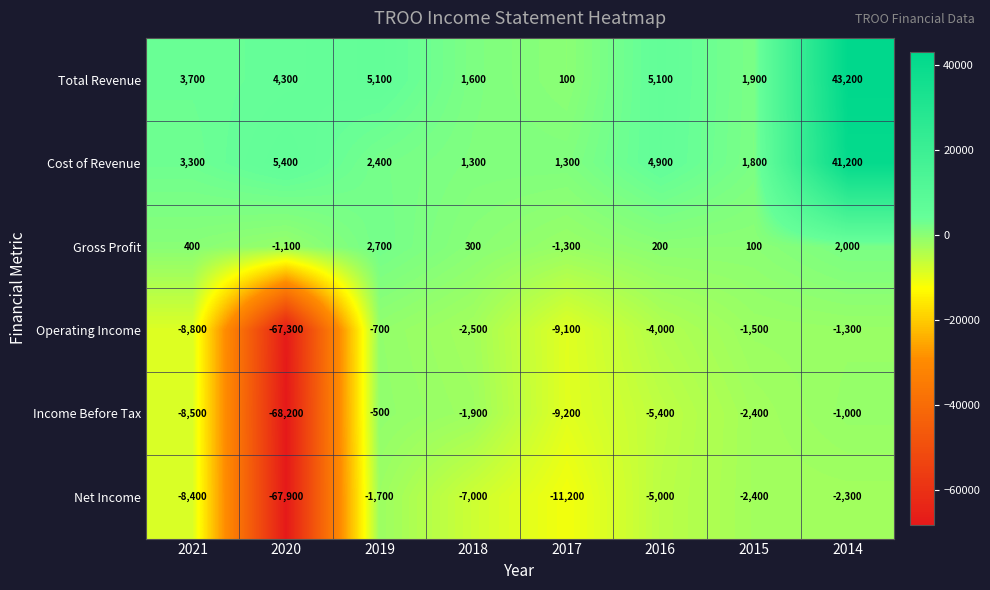

What is the greatest value displayed?

43200